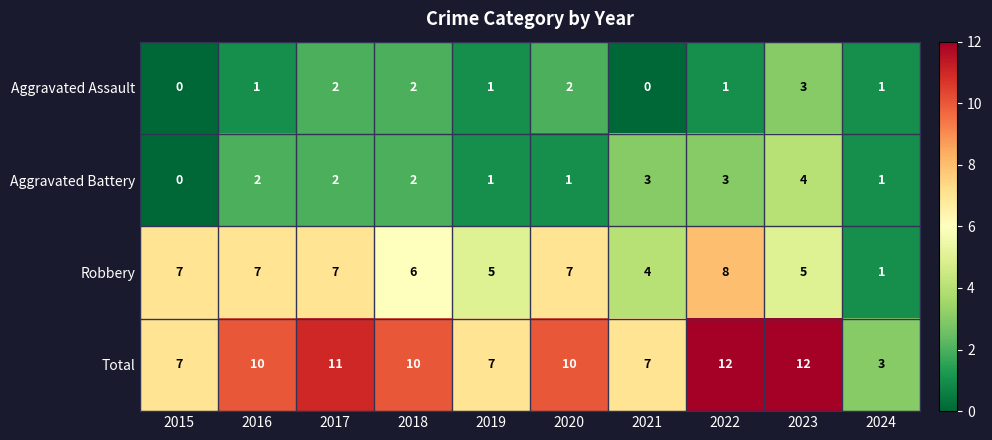

What is the approximate value of Aggravated Battery at 2021?

3